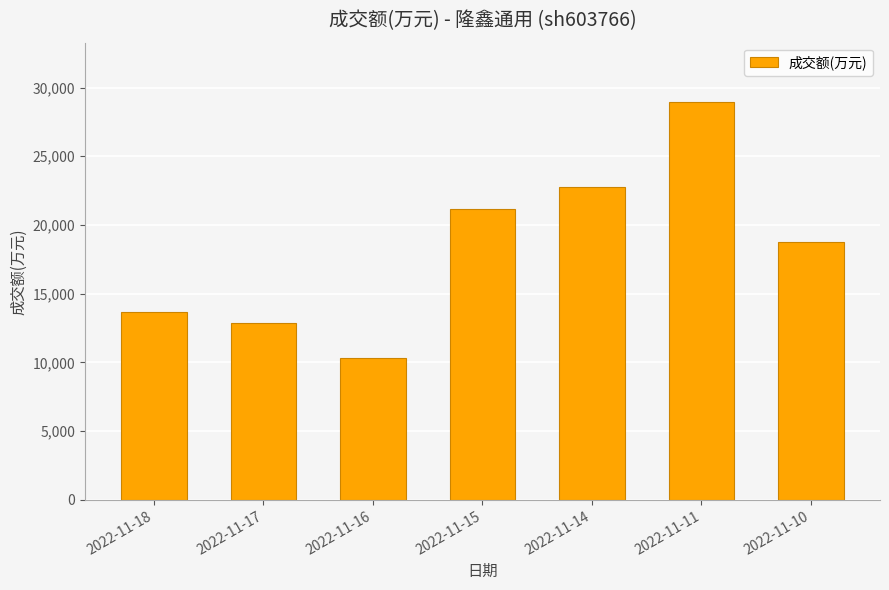

What is the change in value from 2022-11-18 to 2022-11-14?

+9089